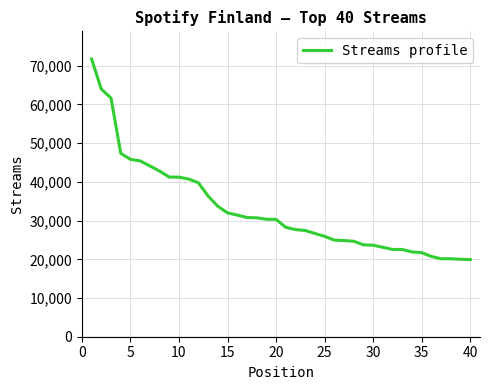

What is the minimum value shown in the chart?

19922